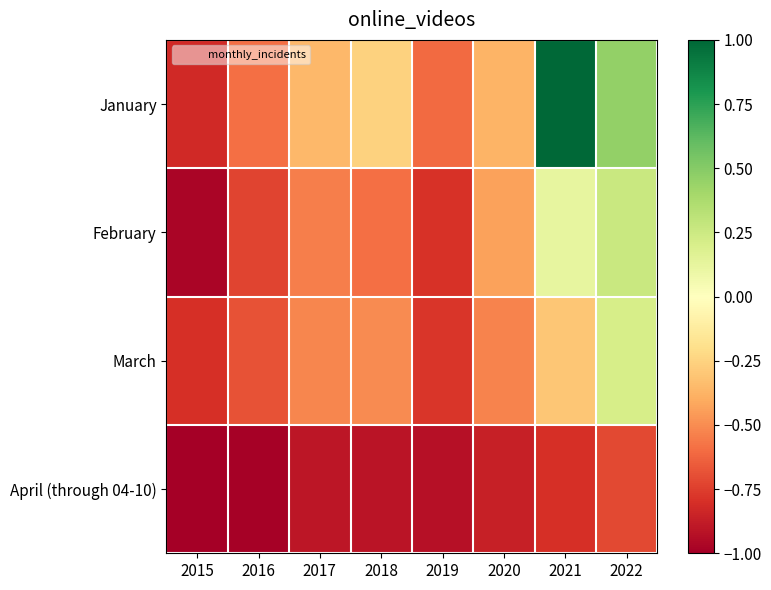

How many distinct data groups are displayed?

4